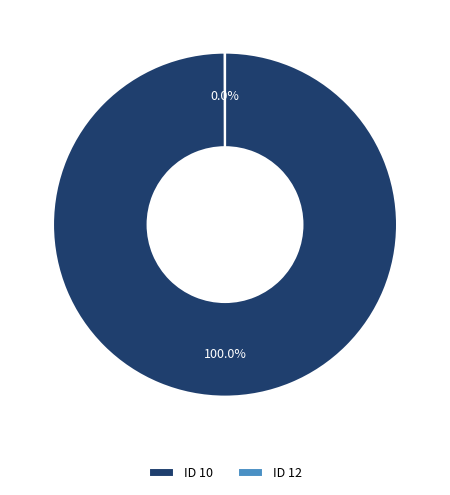

Is there a majority slice in this chart?

Yes